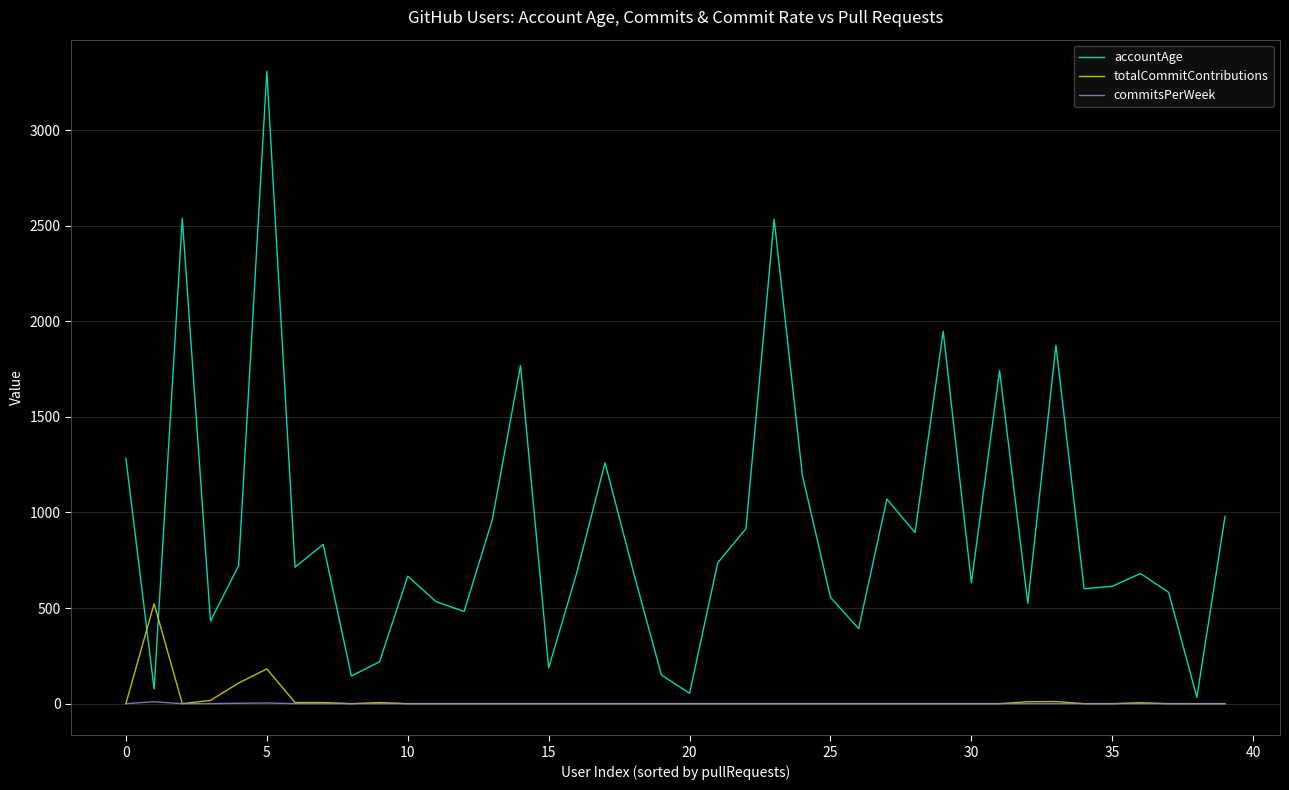

Rank the series by their maximum value, from highest to lowest.

accountAge, totalCommitContributions, commitsPerWeek